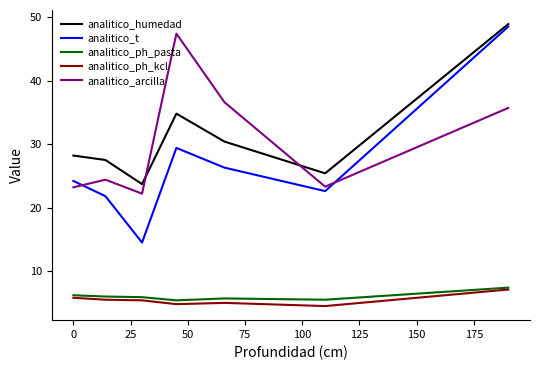

True or false: analitico_ph_kcl and analitico_humedad cross at least once.

False